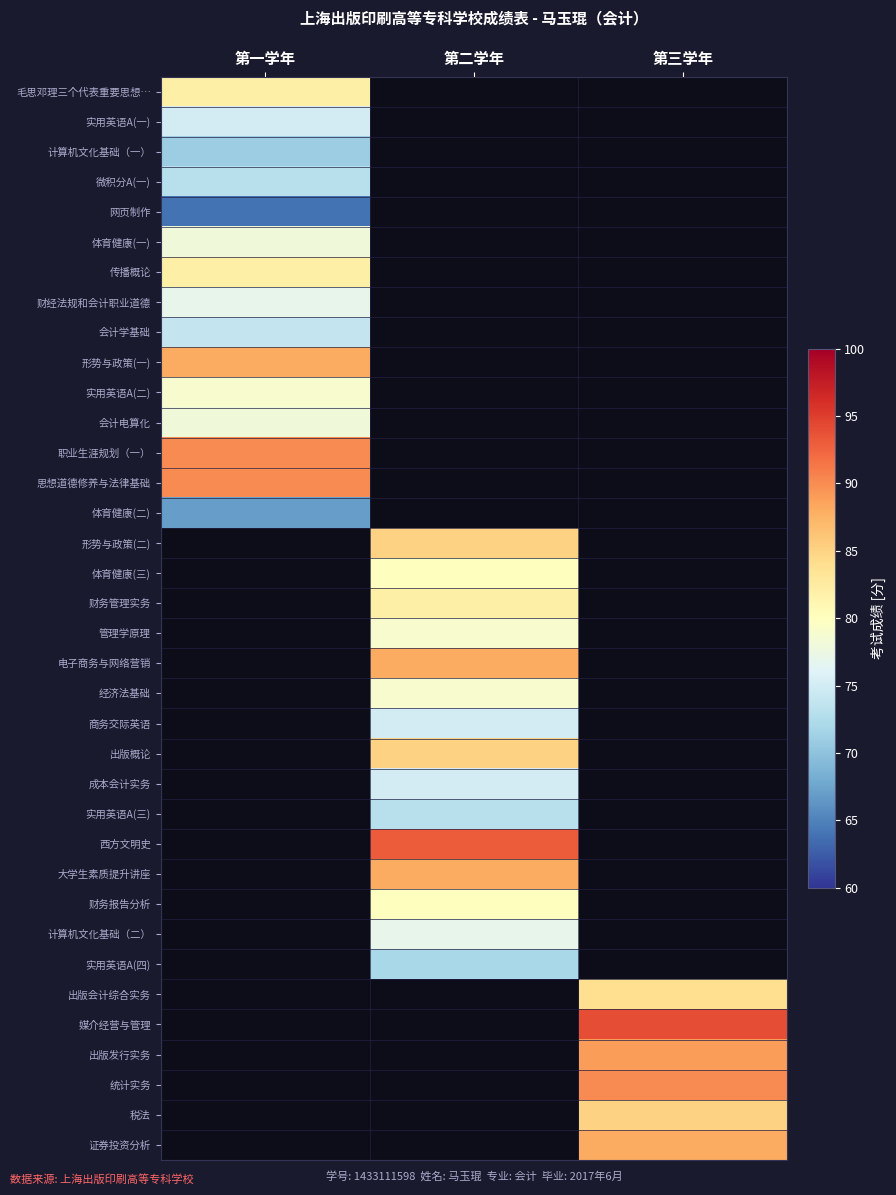

How many series are shown in this chart?

36